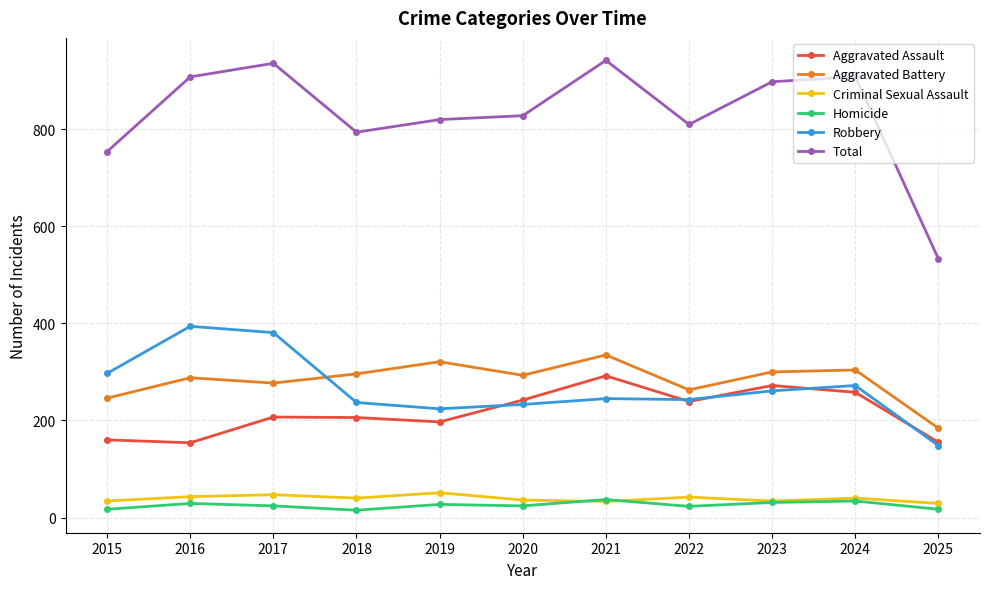

What is the approximate value of Aggravated Battery at 2018?

296